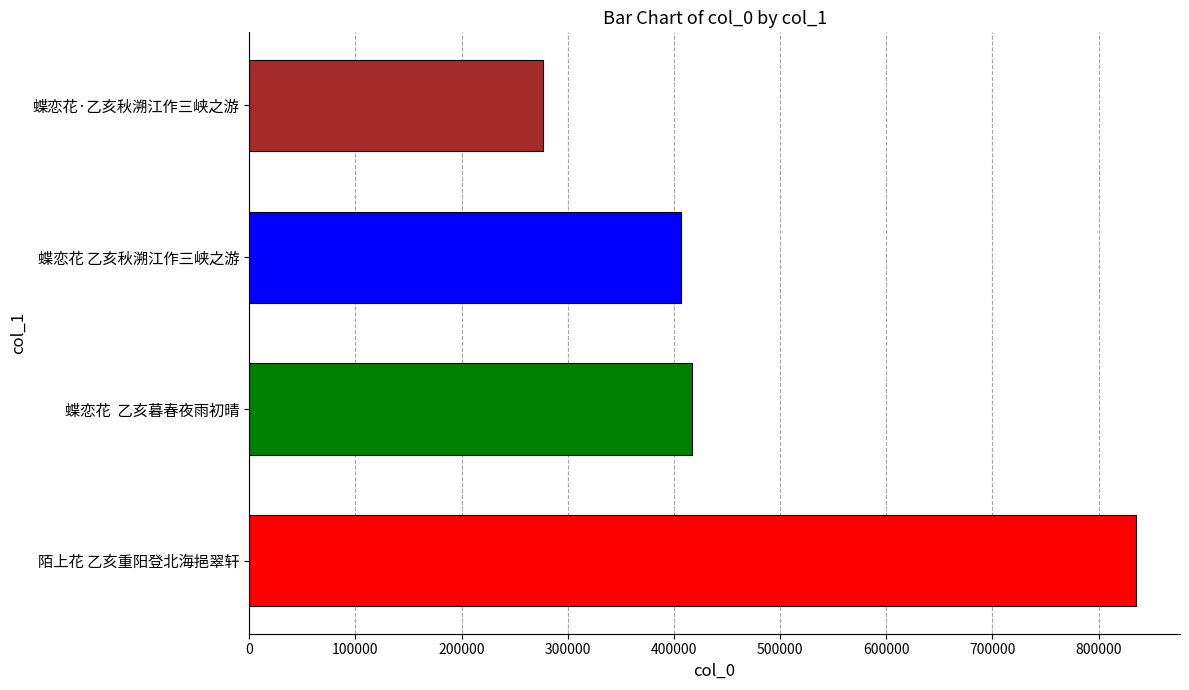

Rank the categories by value from highest to lowest.

陌上花 乙亥重阳登北海挹翠轩, 蝶恋花  乙亥暮春夜雨初晴, 蝶恋花 乙亥秋溯江作三峡之游, 蝶恋花·乙亥秋溯江作三峡之游